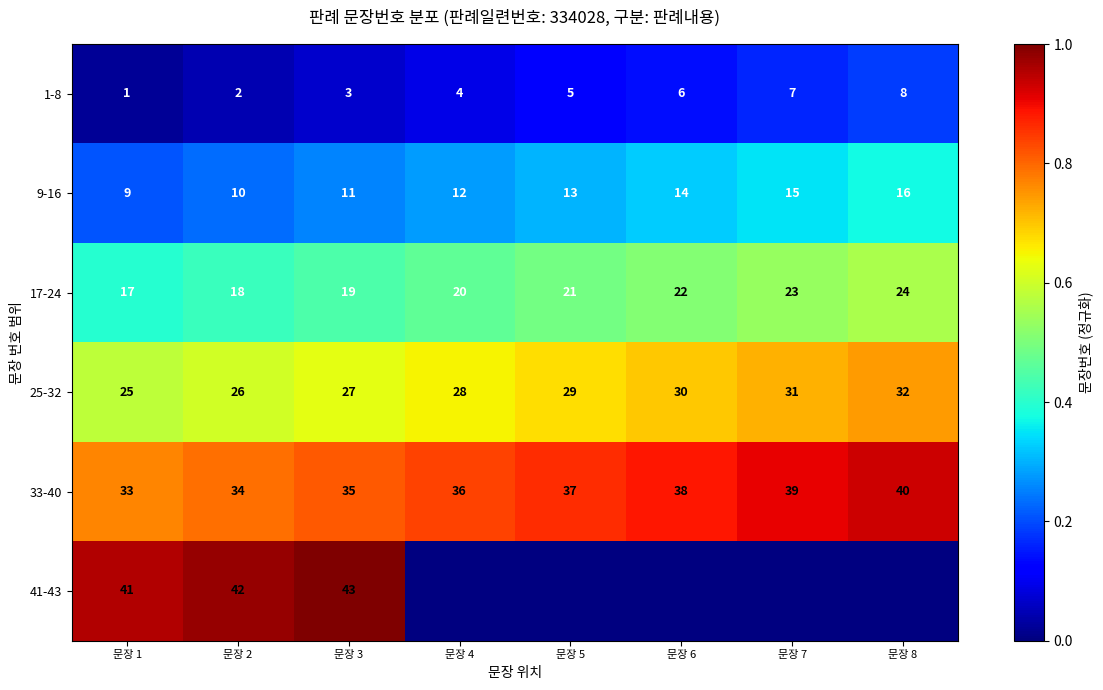

Rank the categories by 9-16 value from highest to lowest.

문장 8, 문장 7, 문장 6, 문장 5, 문장 4, 문장 3, 문장 2, 문장 1